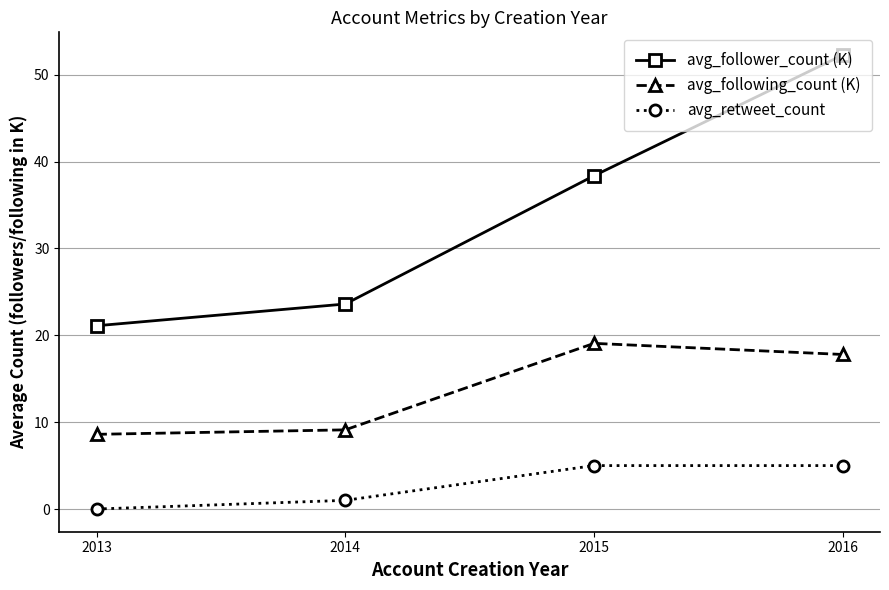

What is the value of the avg_following_count (K) point at the 4th from the left?

17.8